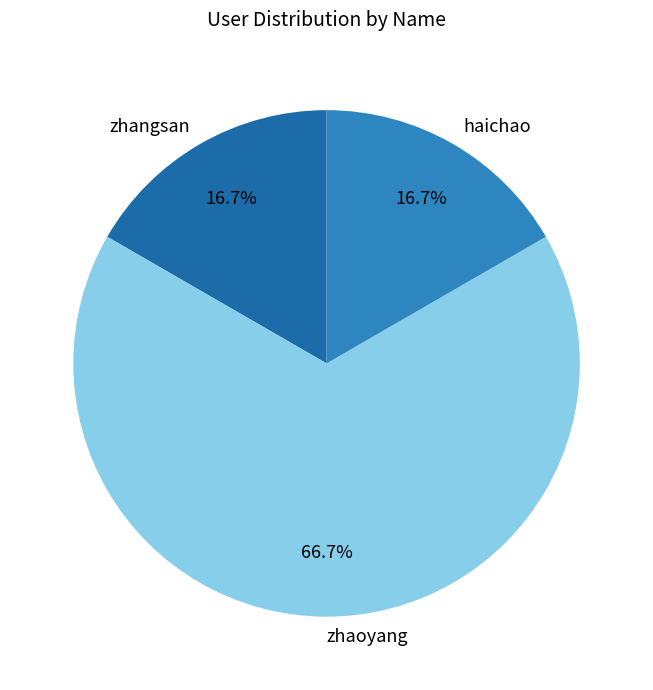

Between zhaoyang and zhangsan, which is larger?

zhaoyang